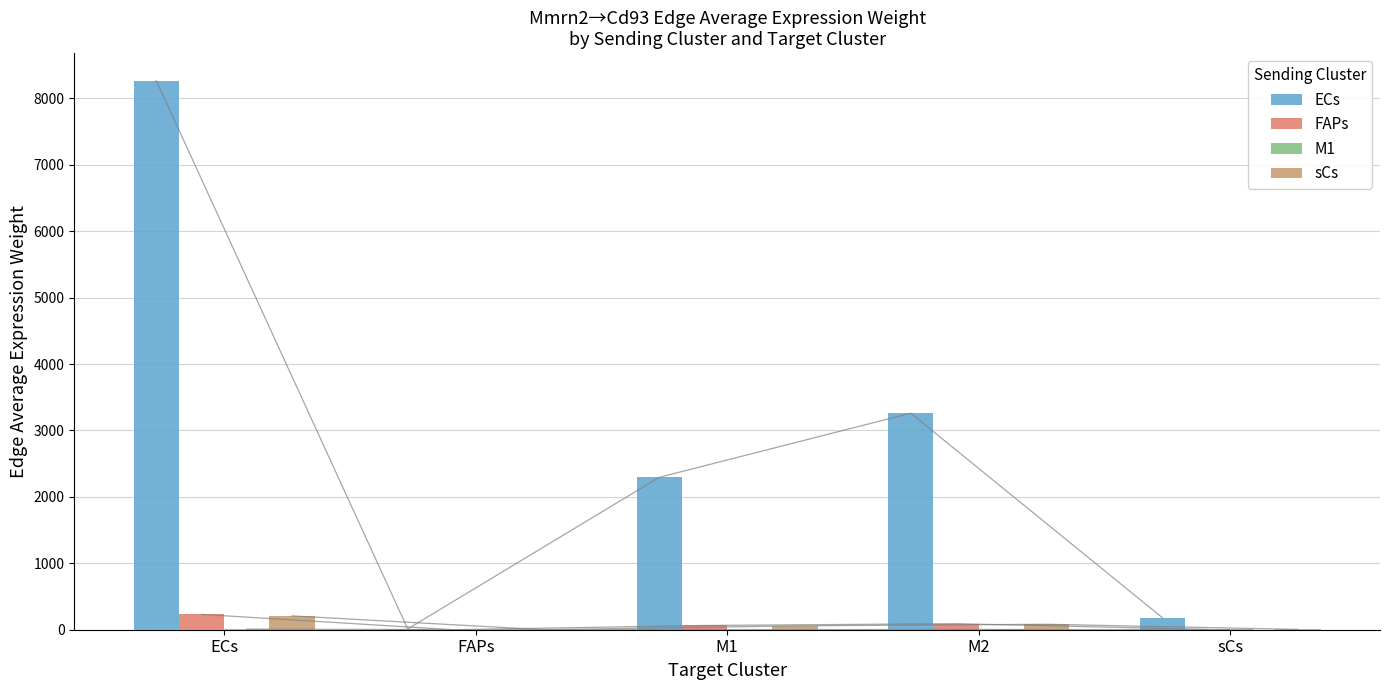

What is the difference between the FAPs values at M1 and FAPs?

63.8